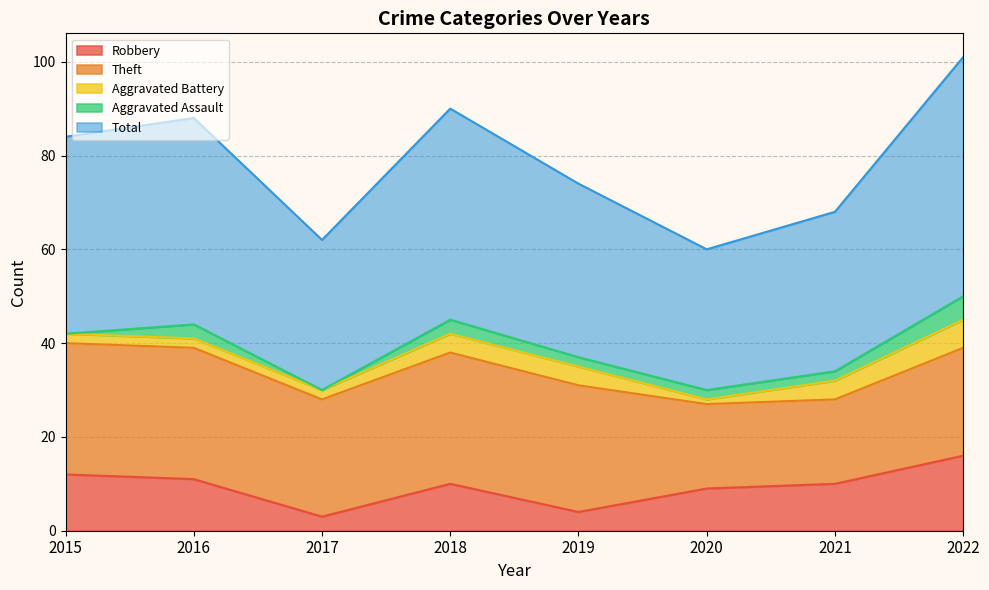

How many times do Aggravated Assault and Aggravated Battery cross each other?

4